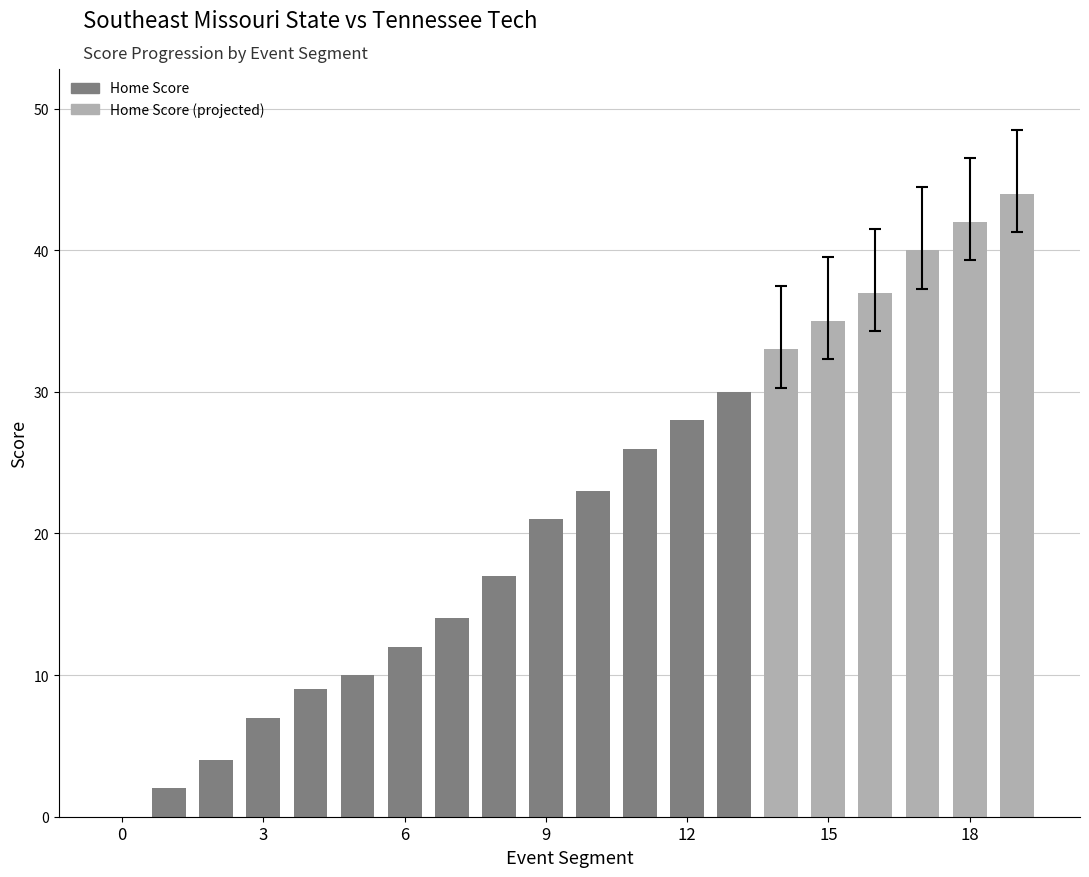

How many series are shown in this chart?

2